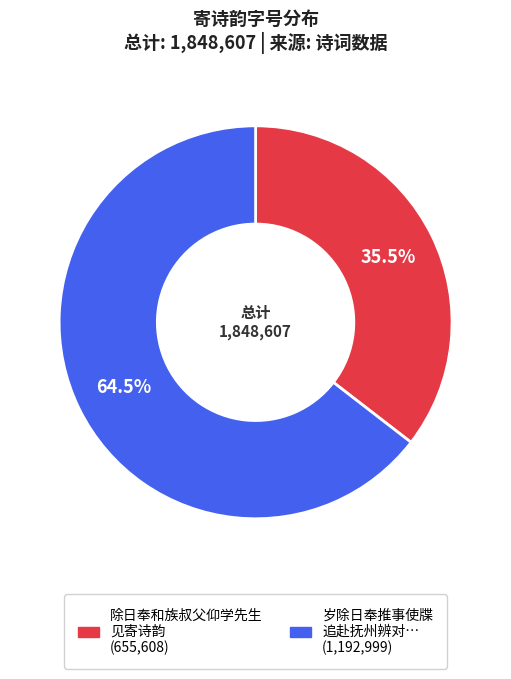

Does any single category account for the majority?

Yes